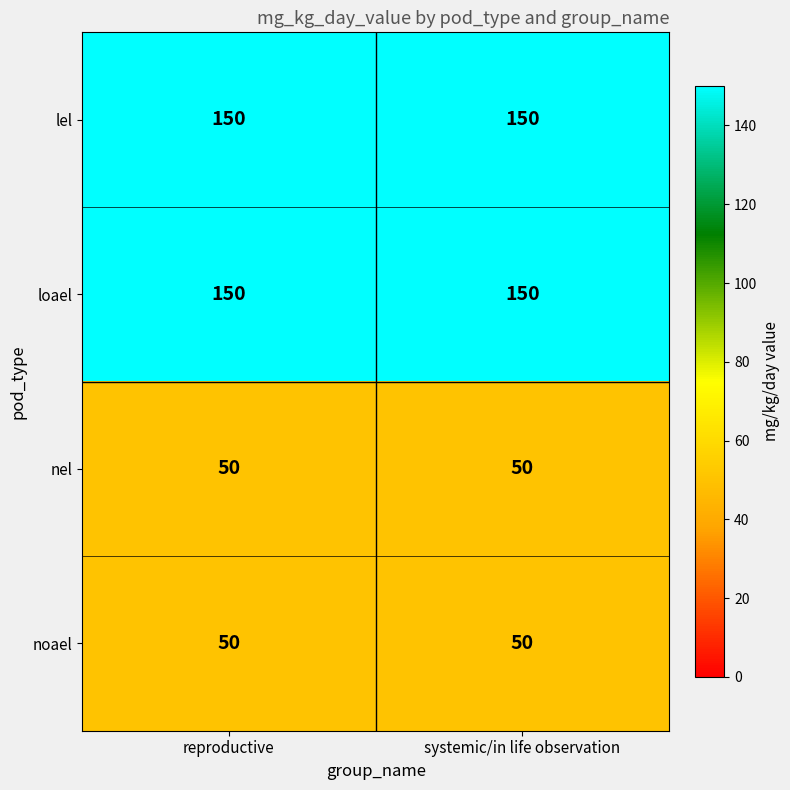

What is the difference between the highest and lowest values at reproductive?

100